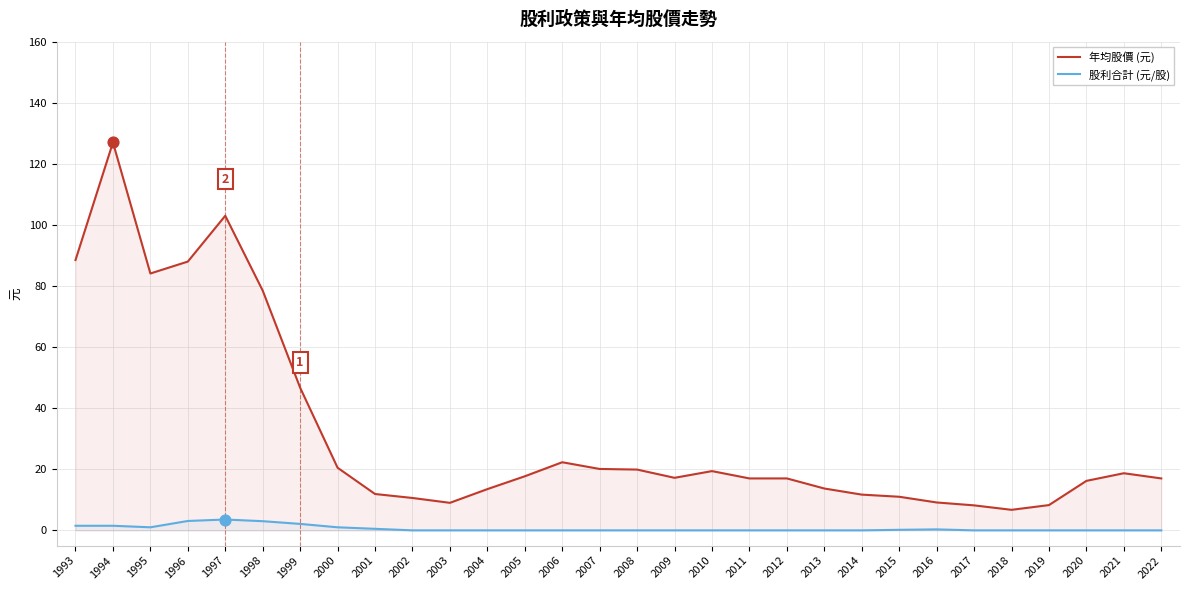

At how many categories does at least one series exceed 16?

19